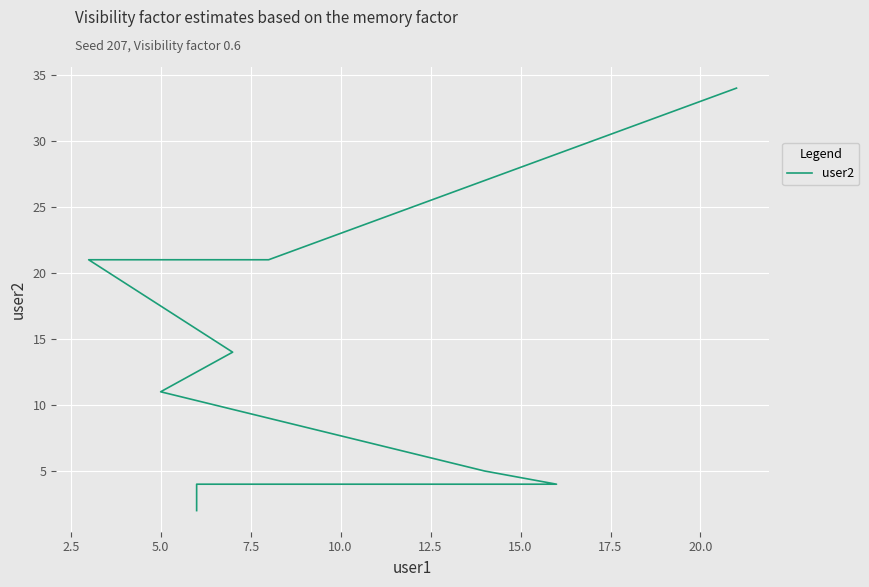

True or false: there are more than 1 points higher than both neighbors.

False